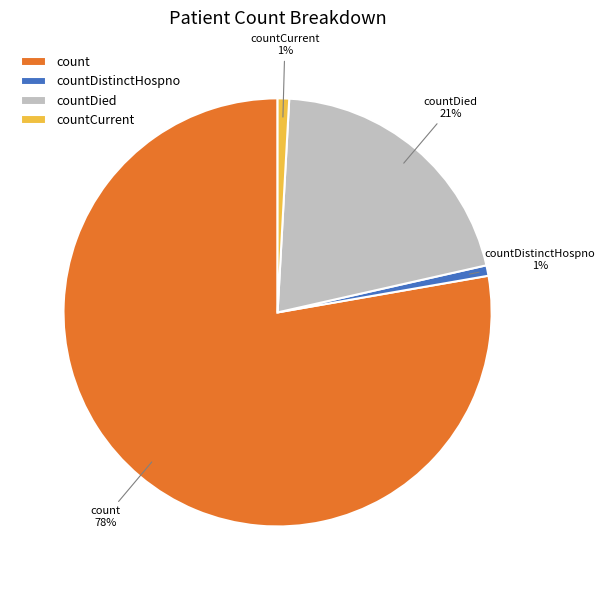

What is the largest slice in the pie chart?

count